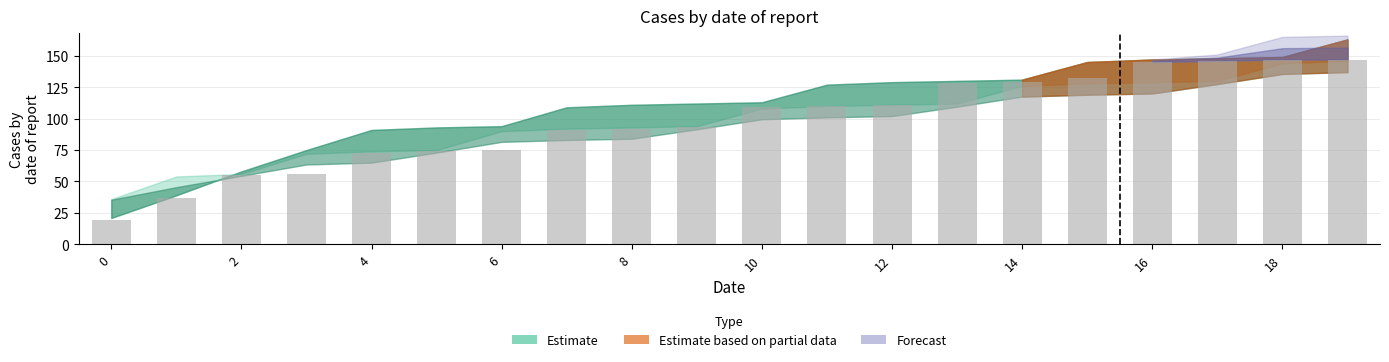

What is the difference between the second highest and minimum values?

128